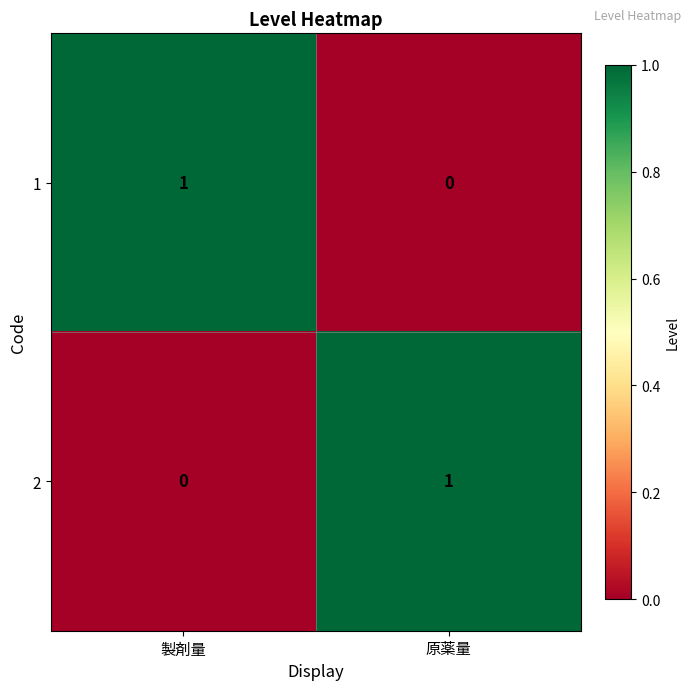

True or false: 2 has a value of 1 at 原薬量.

True